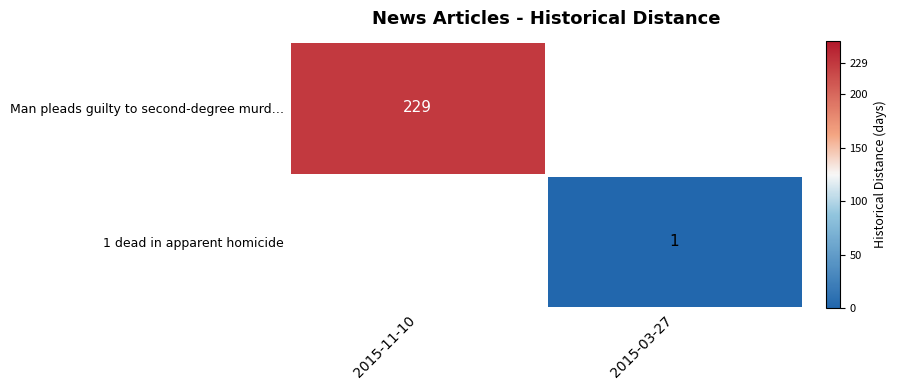

What is the minimum value shown in the chart?

1.0